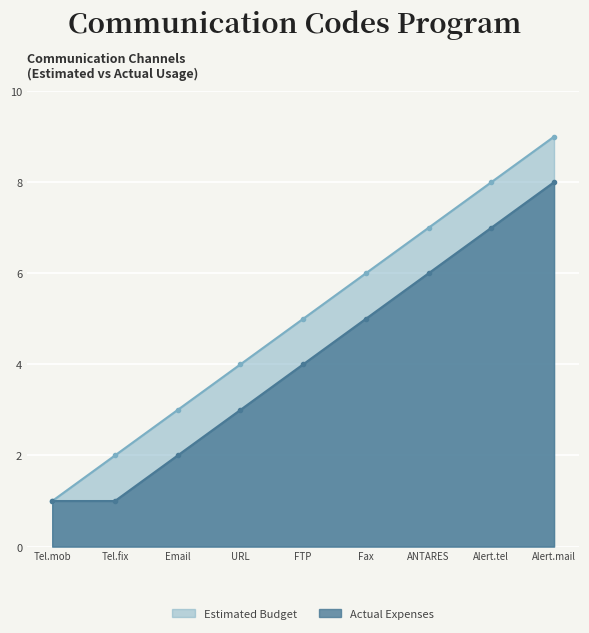

Does the chart display data point markers on the line(s)?

Yes